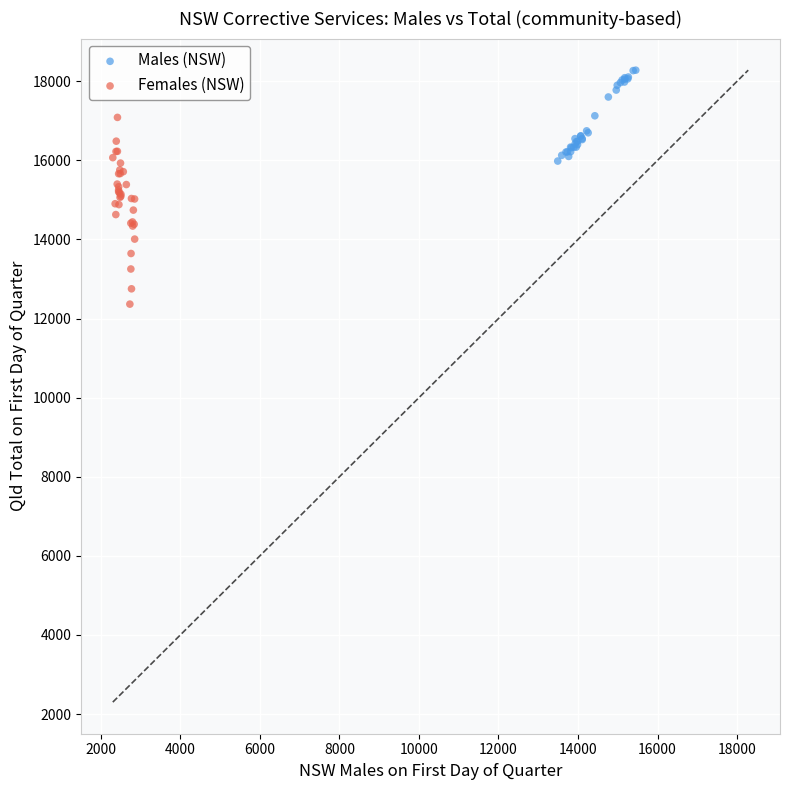

What are all the series names shown in the legend?

Males (NSW), Females (NSW)